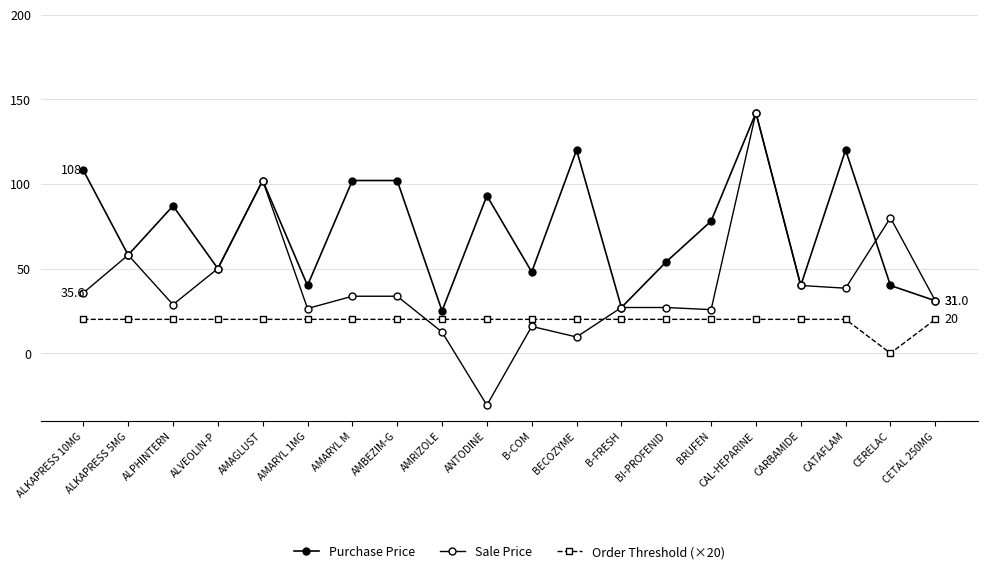

How many lines are shown in the chart?

3